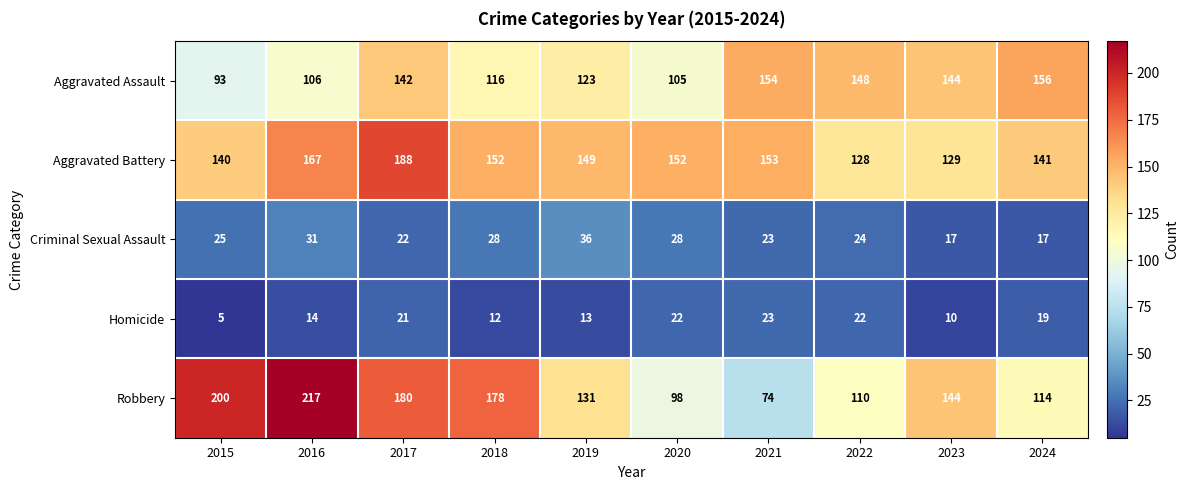

Rank the series at 2015 from highest to lowest value.

Robbery, Aggravated Battery, Aggravated Assault, Criminal Sexual Assault, Homicide